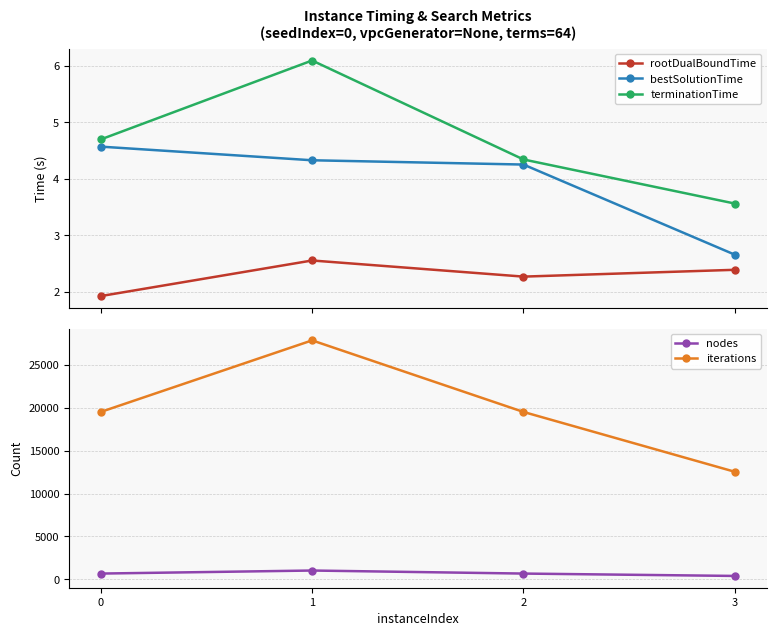

True or false: nodes and bestSolutionTime intersect in this chart.

False